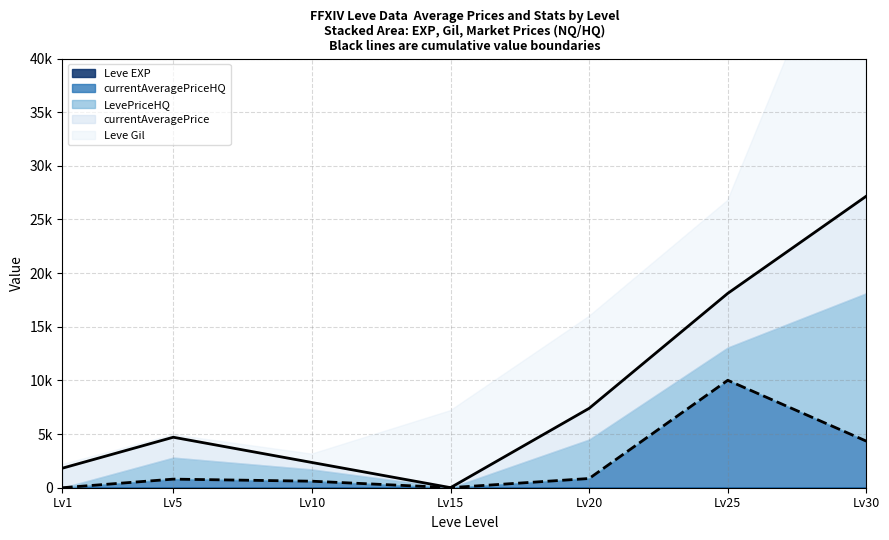

Reading left to right, what are all the values shown in this chart?

Leve EXP: 1=1	5=1	10=3	15=7	20=8	25=12	30=31
Leve Gil: 1=330	5=220	10=780	15=7170	20=8570	25=8660	30=31070
currentAveragePrice: 1=1820	5=1894	10=645	15=0	20=2901	25=5042	30=9049
LevePriceHQ: 1=0	5=2010	10=1100	15=0	20=3637	25=3059	30=13788
currentAveragePriceHQ: 1=0	5=800	10=604	15=0	20=852	25=10000	30=4310